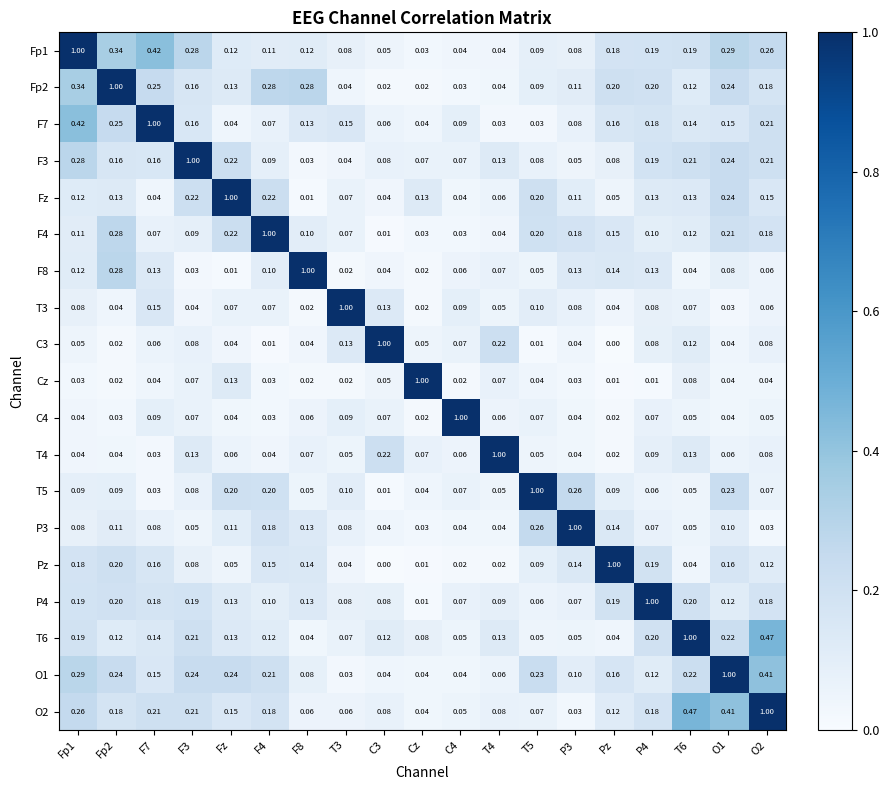

Is the value of P3 at O1 greater than the value of C3 at Cz?

Yes